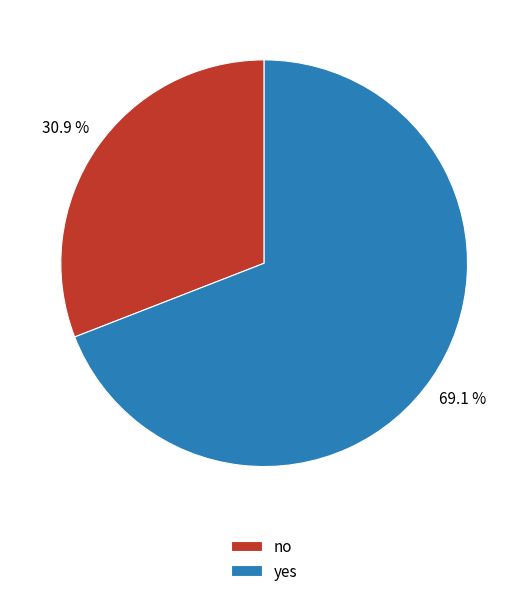

How many segments does this pie chart have?

2